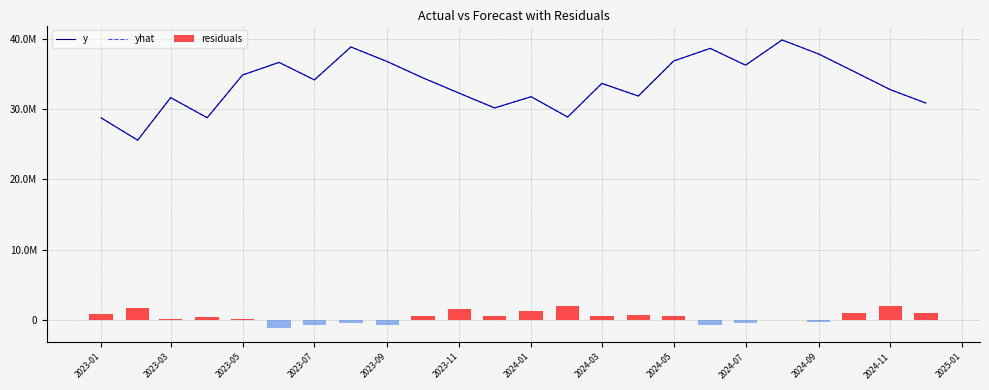

What value does the y series have at 2024-09?

37900000.0